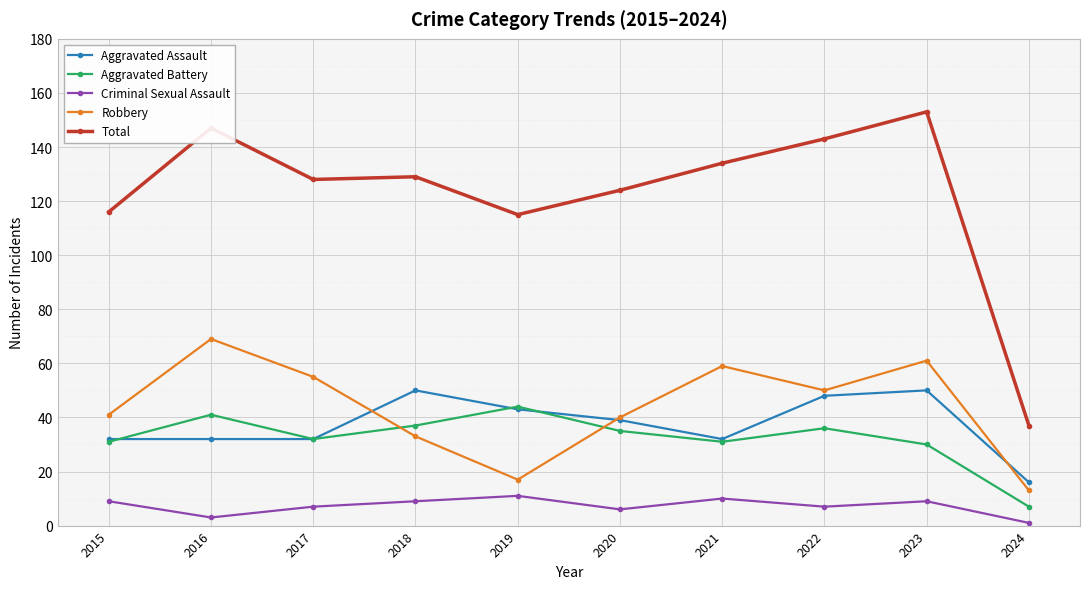

True or false: Criminal Sexual Assault and Aggravated Battery cross at least once.

False